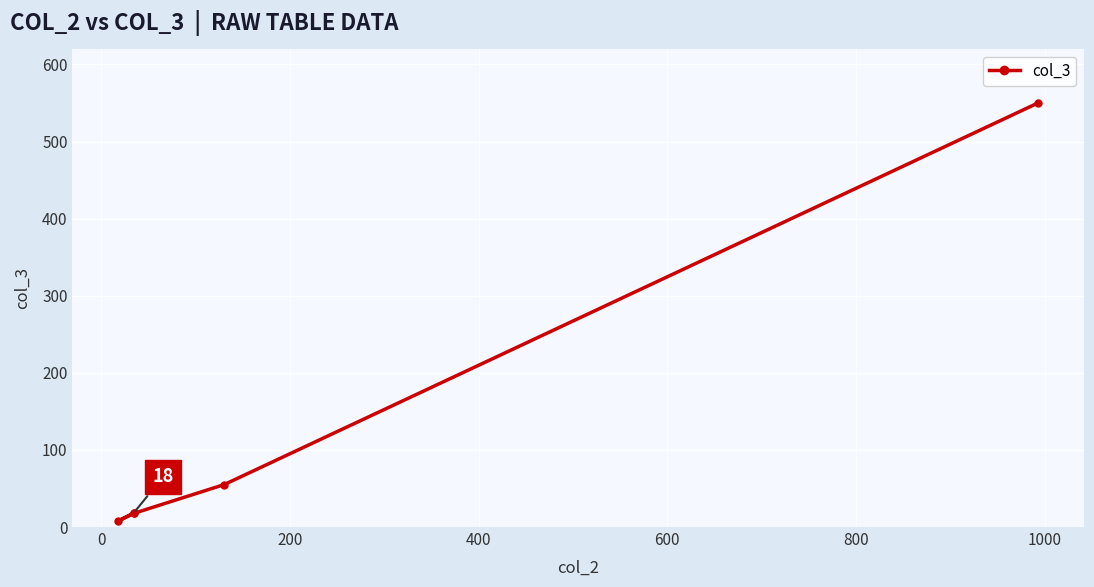

How many categories are shown in the chart?

5